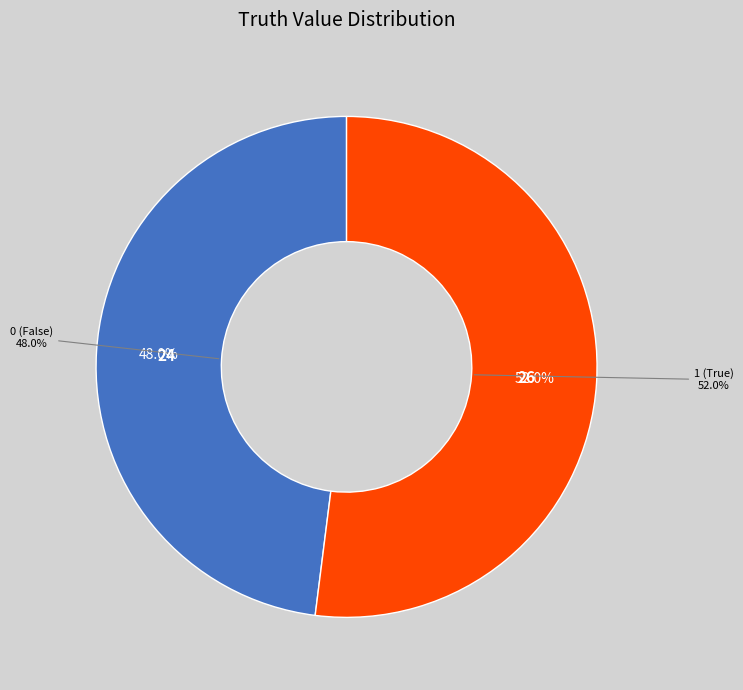

What is the largest slice in the pie chart?

1